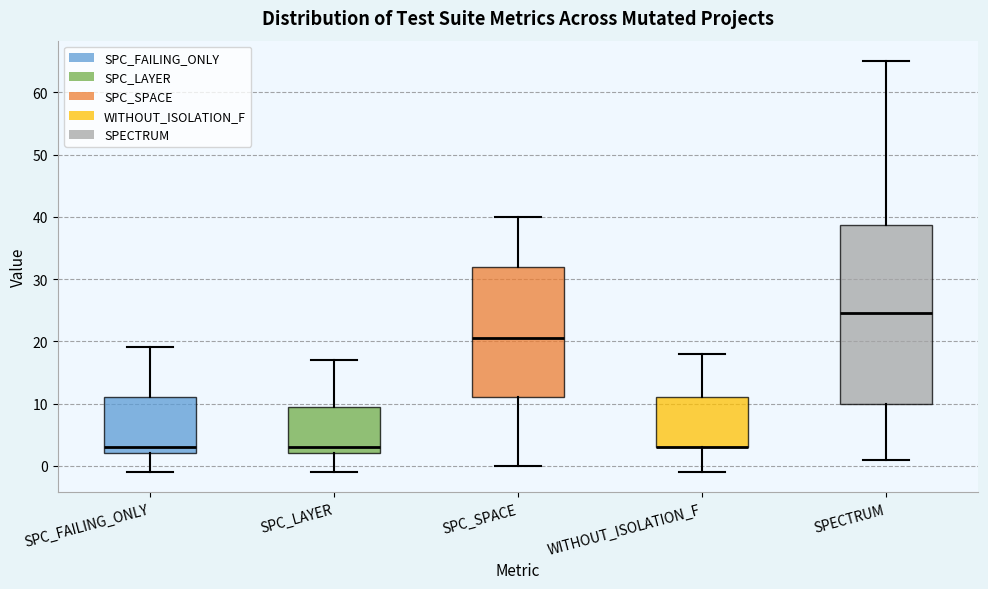

Comparing the boxes themselves (not the whiskers), which one is the tallest?

SPECTRUM